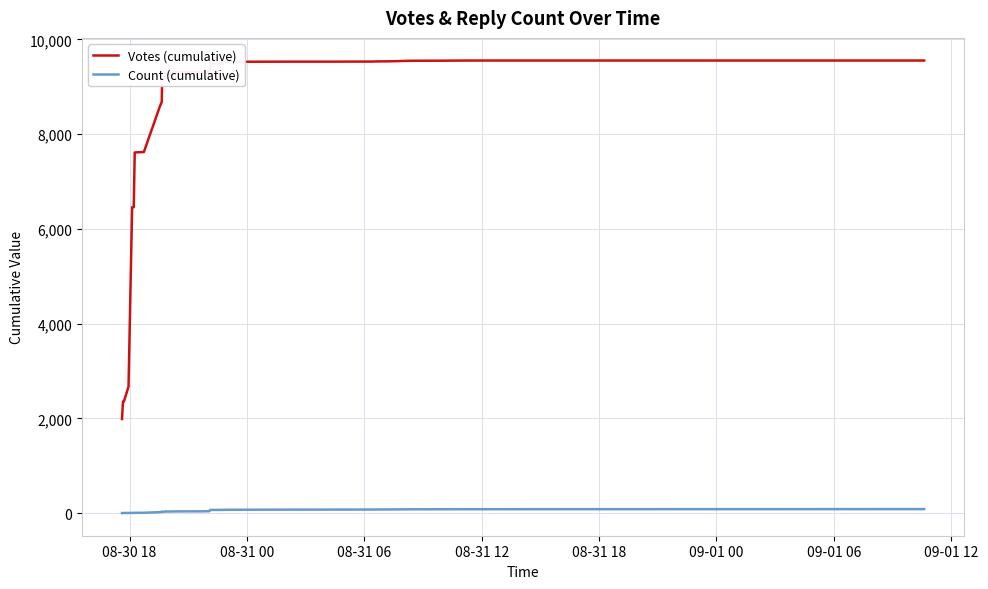

What position from the left is 08-30 18?

1